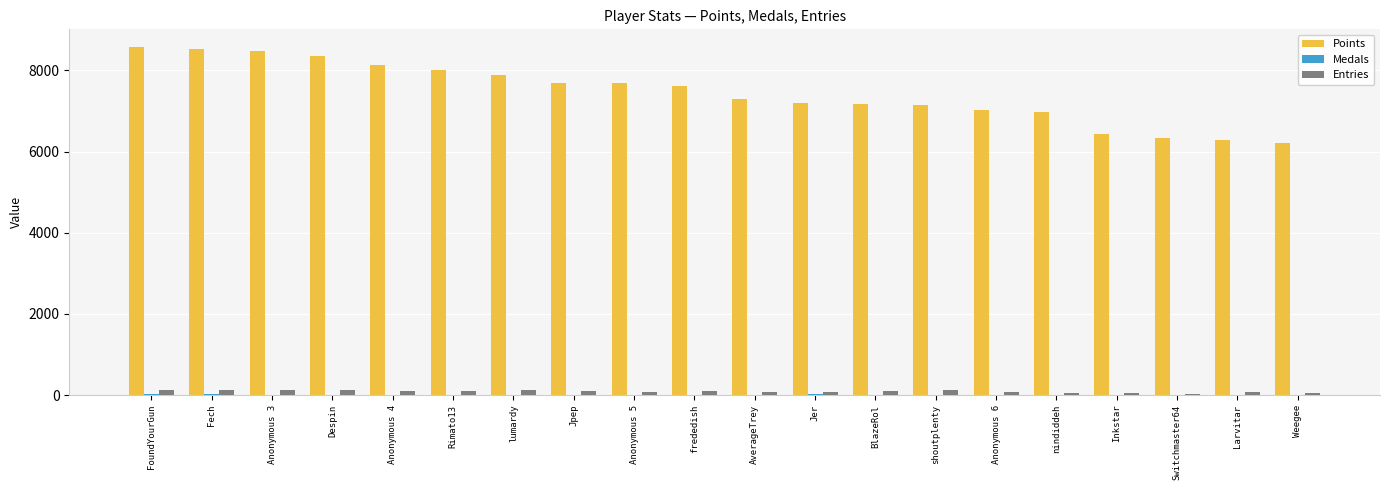

Between BlazeRol and Switchmaster64, which series saw the biggest shift?

Points